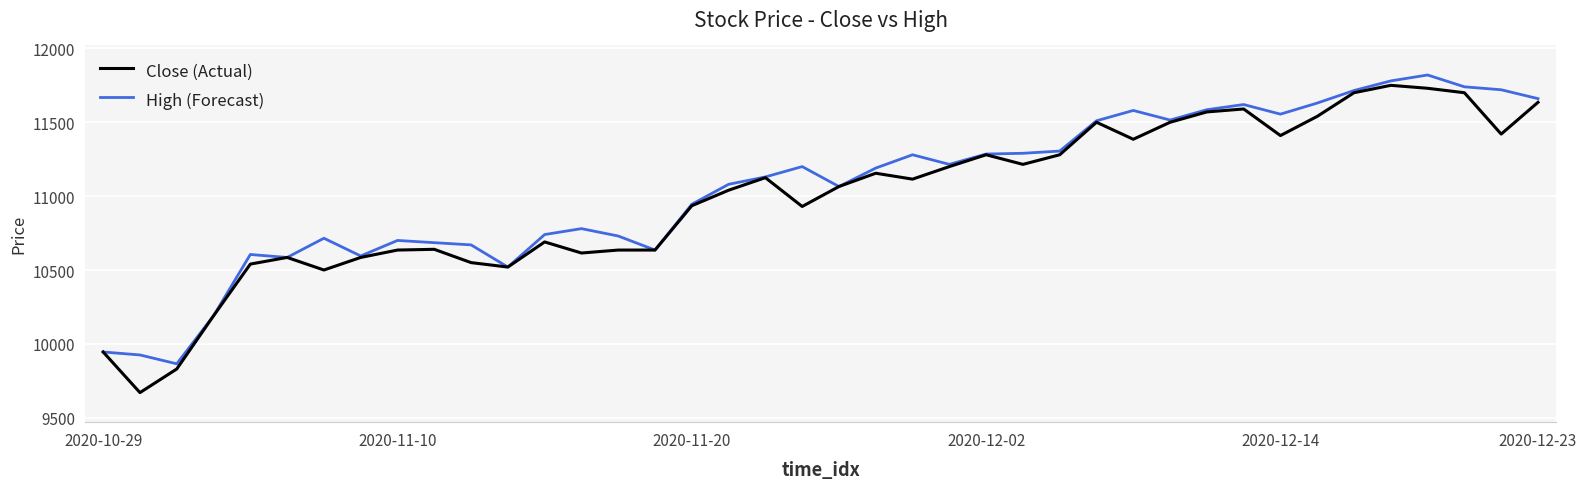

What are all the series names shown in the legend?

Close (Actual), High (Forecast)